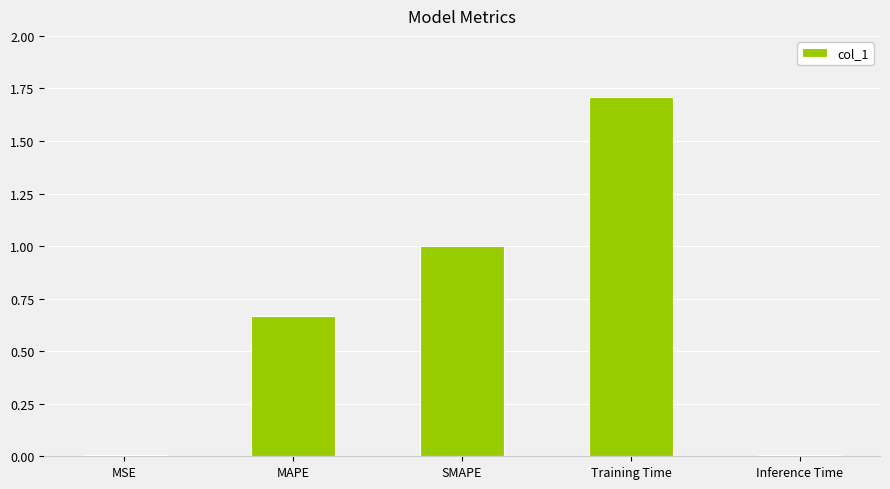

What is the difference between the maximum and second lowest values?

1.7